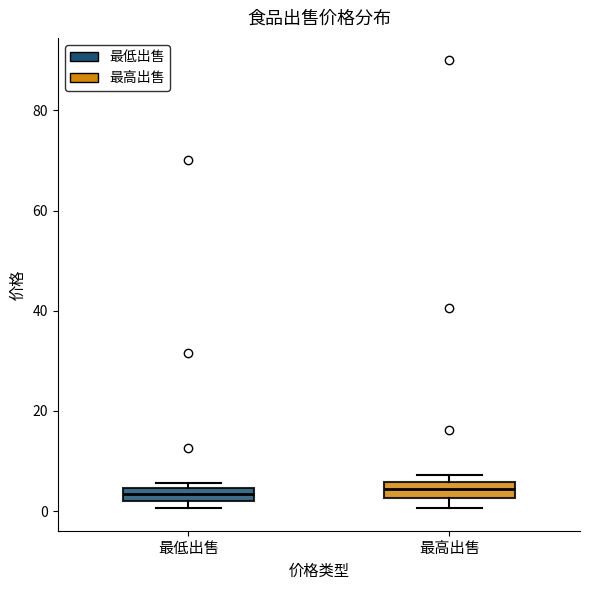

Where is the upper edge of the box for 最高出售 on the y-axis? The values are not printed on the chart, so give them approximately, as read against the axis.

6